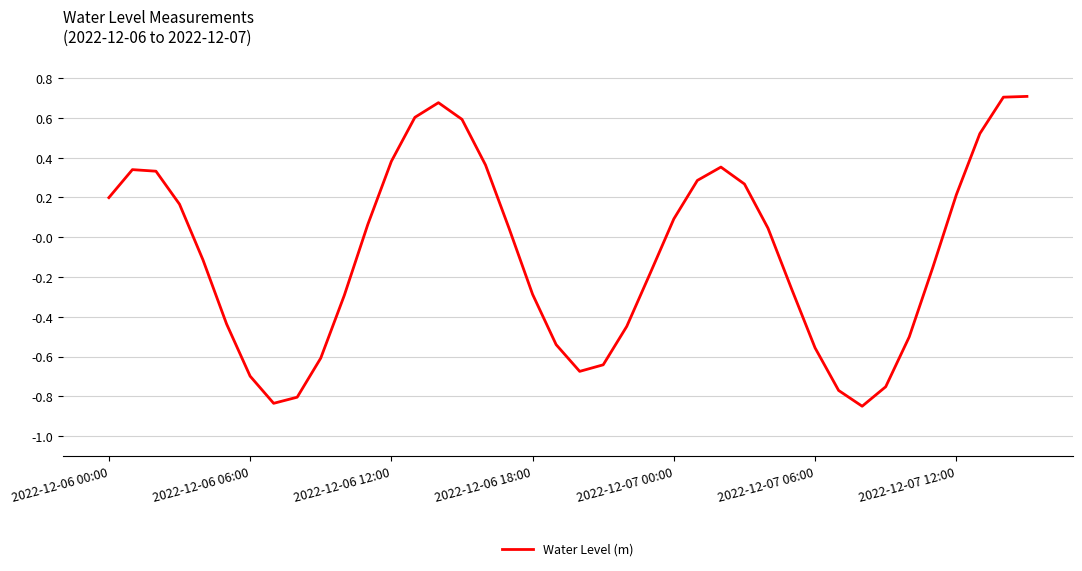

What is the difference between the maximum and minimum values?

1.6